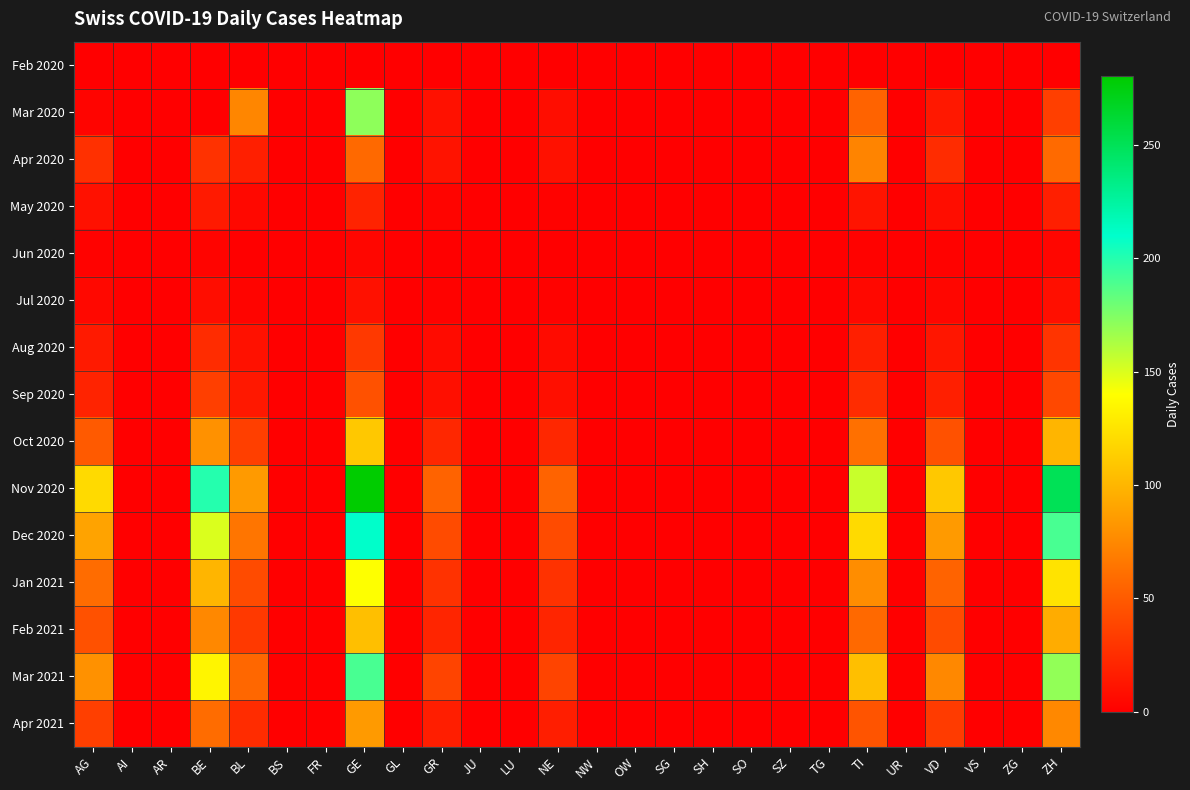

Which series has the largest total across all categories?

Nov 2020